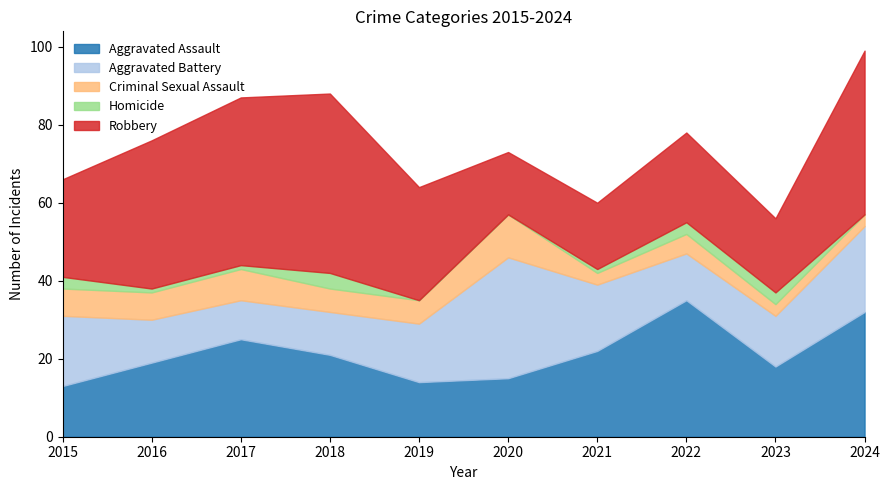

Where is Aggravated Assault nearest to the value 24?

2017